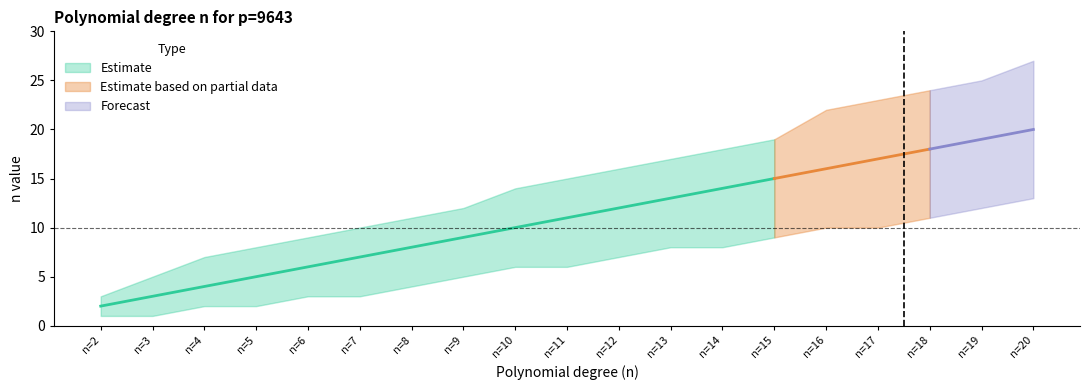

Is this an area chart (filled region under the line)?

No